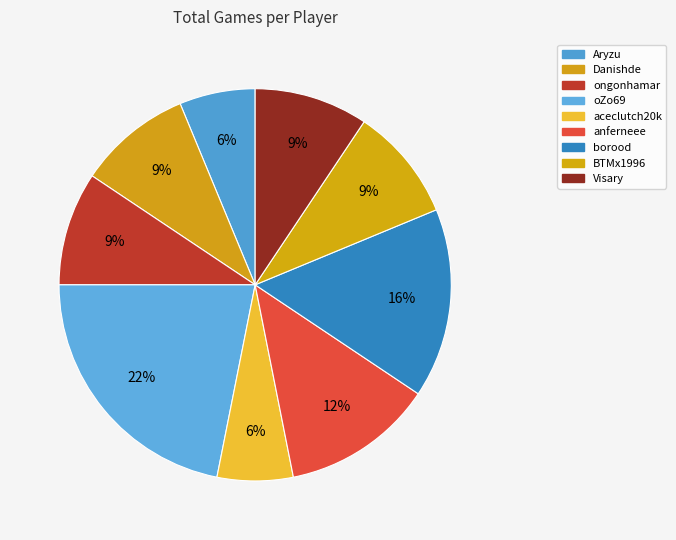

Approximately how many times larger is the value at borood compared to aceclutch20k?

2.5